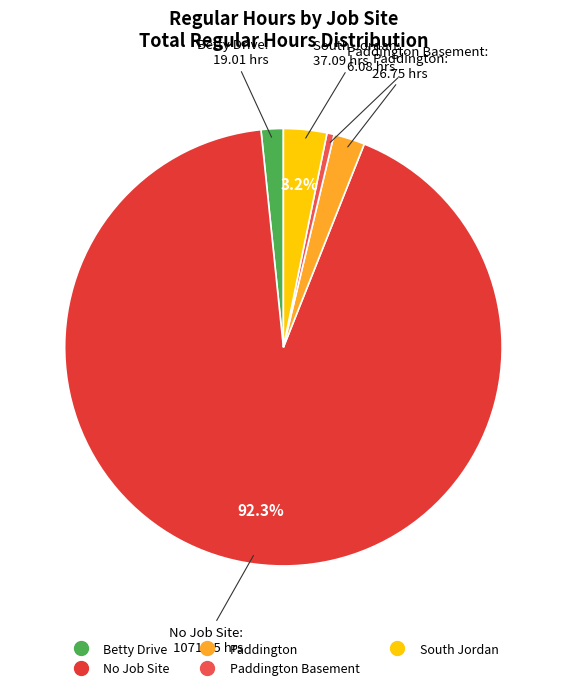

Count the number of slices in the pie.

5